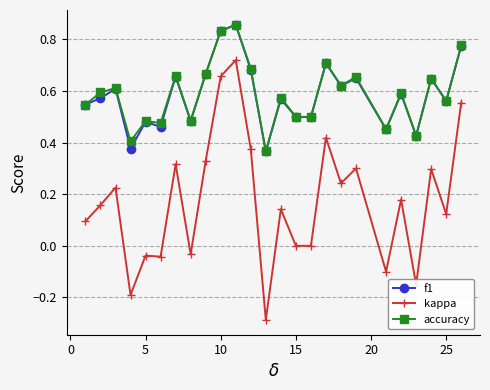

Which series has the largest range (max minus min)?

kappa